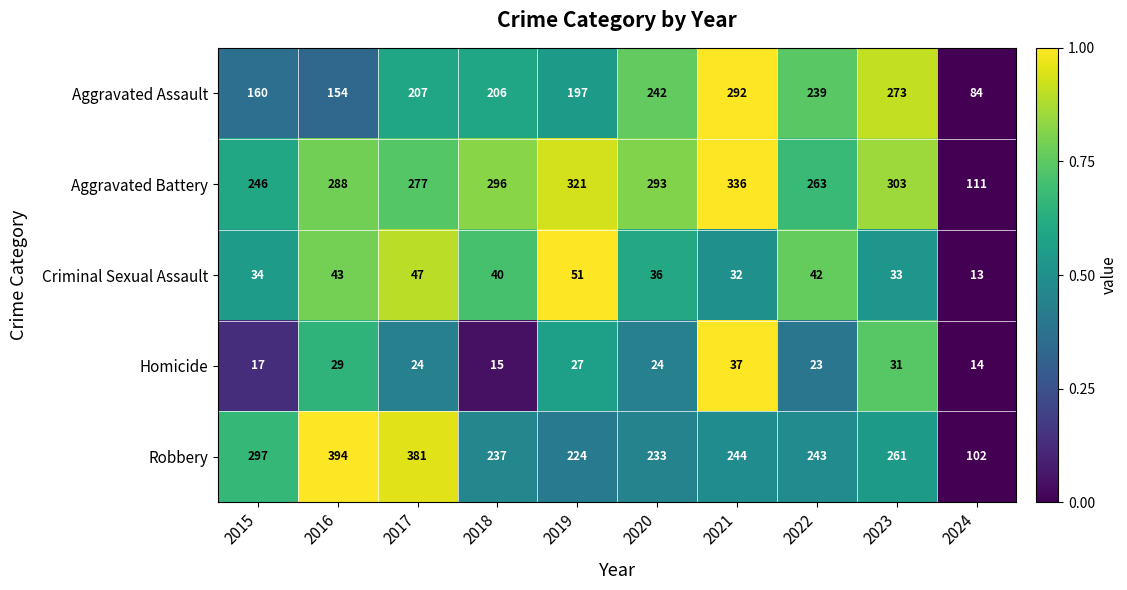

What is the difference between the highest and lowest values at 2021?

304